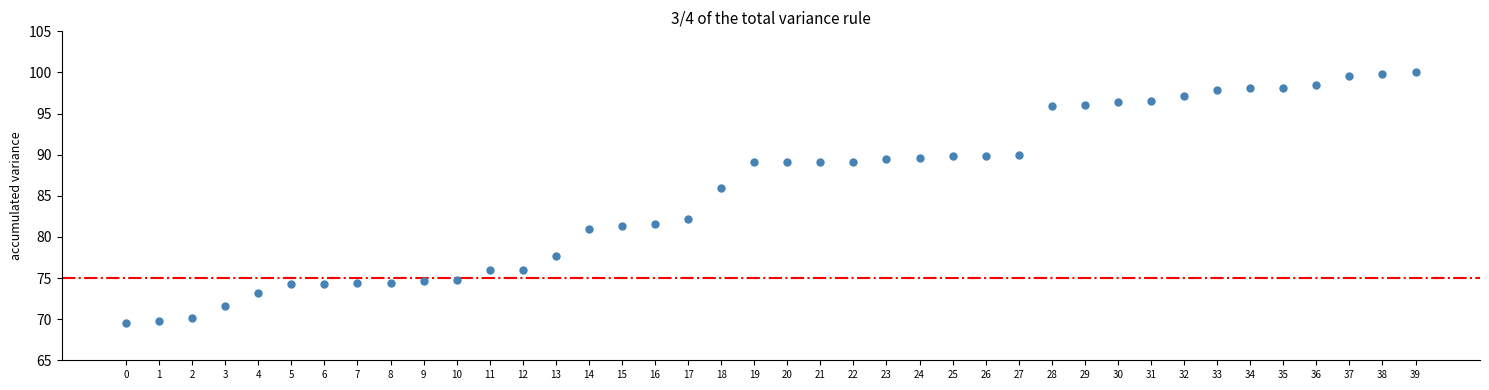

What is the range of Y values (max minus min)?

30.4